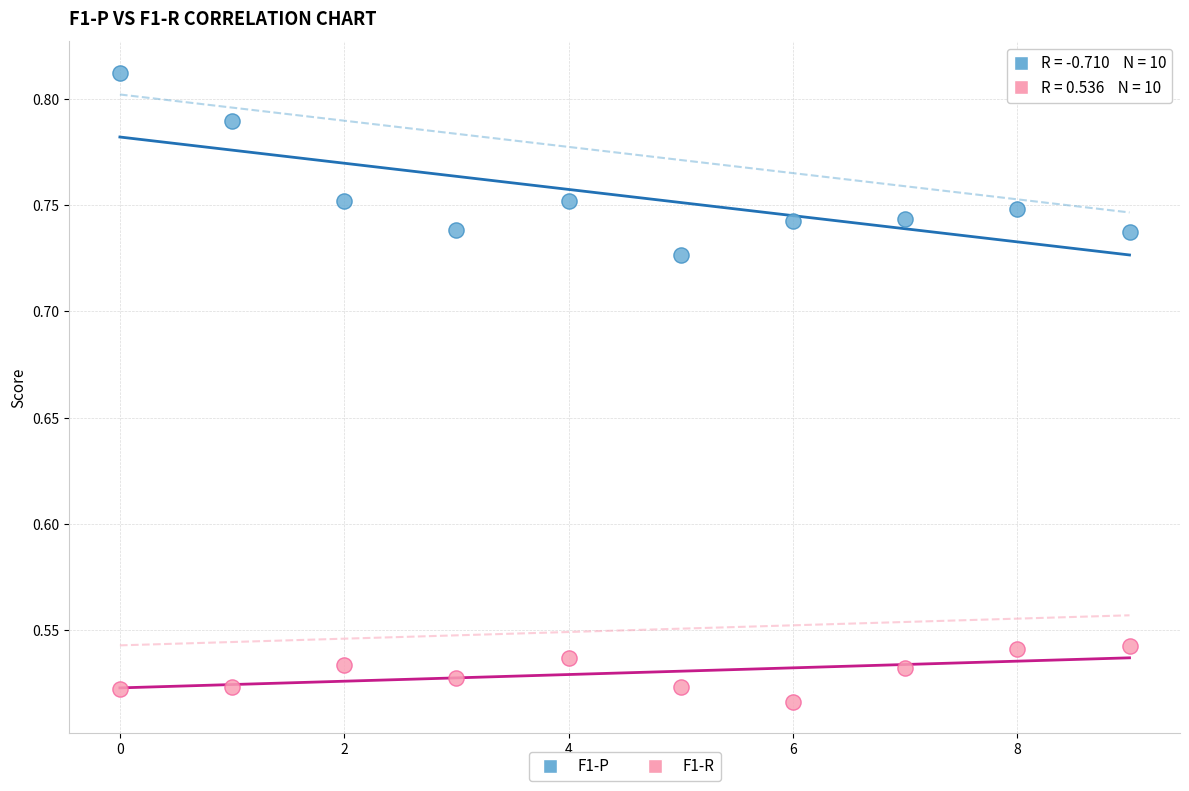

Which series reaches the maximum Y coordinate?

F1-P